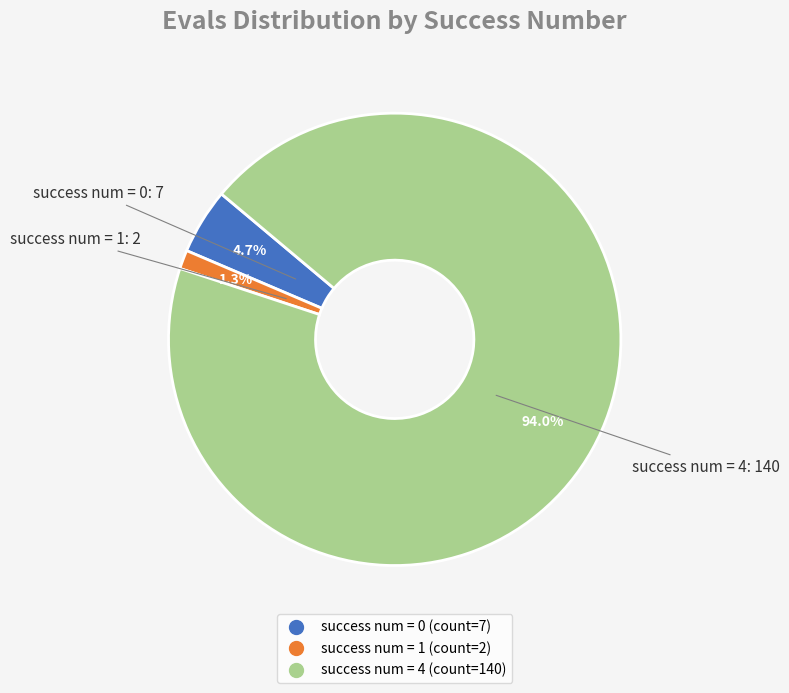

Does any single category account for the majority?

Yes